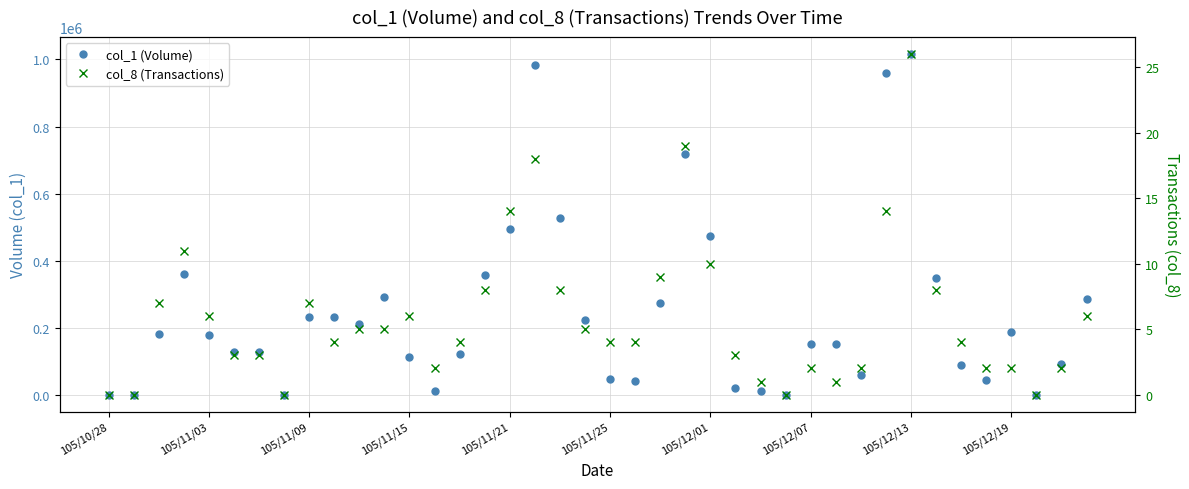

What are all the series names shown in the legend?

col_1 (Volume), col_8 (Transactions)